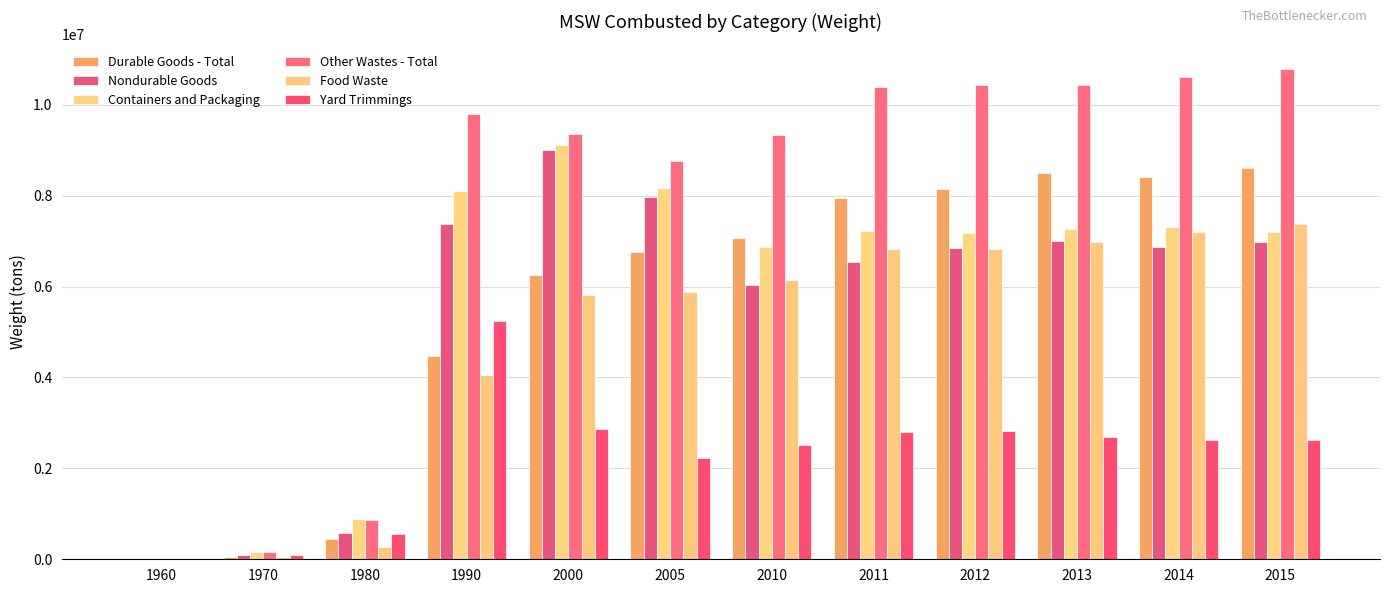

What is the difference between the Food Waste values at 2012 and 2010?

680000